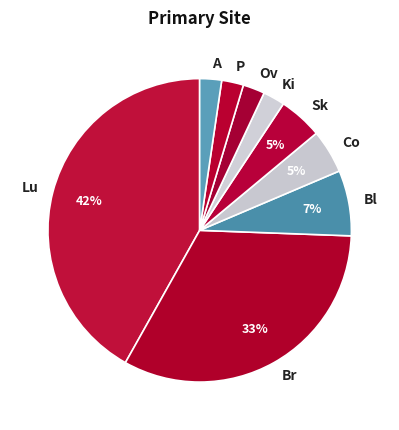

The Ov slice represents 11% of the pie. True or false?

False